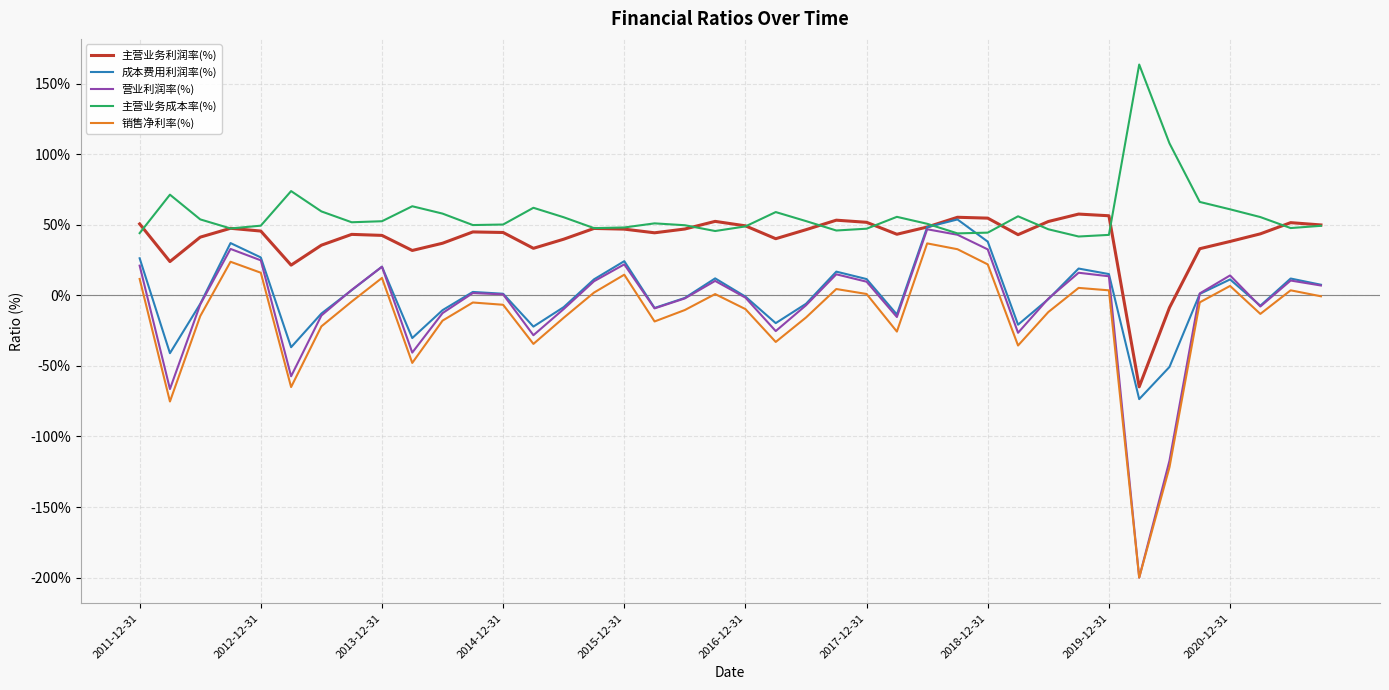

What is the maximum value shown in the chart?

163.5